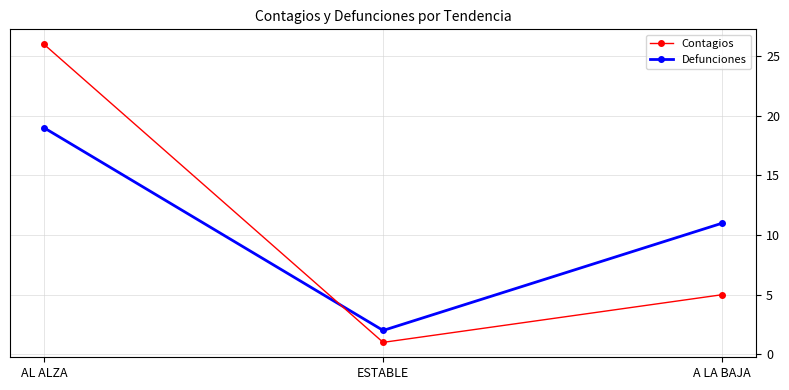

The value of Contagios at ESTABLE is 1. True or false?

True